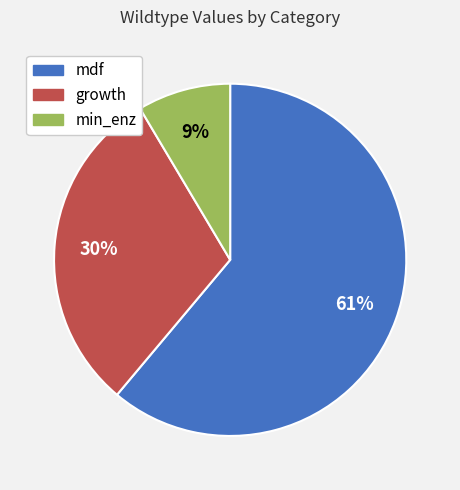

Combined, do mdf and growth account for over 50%?

Yes